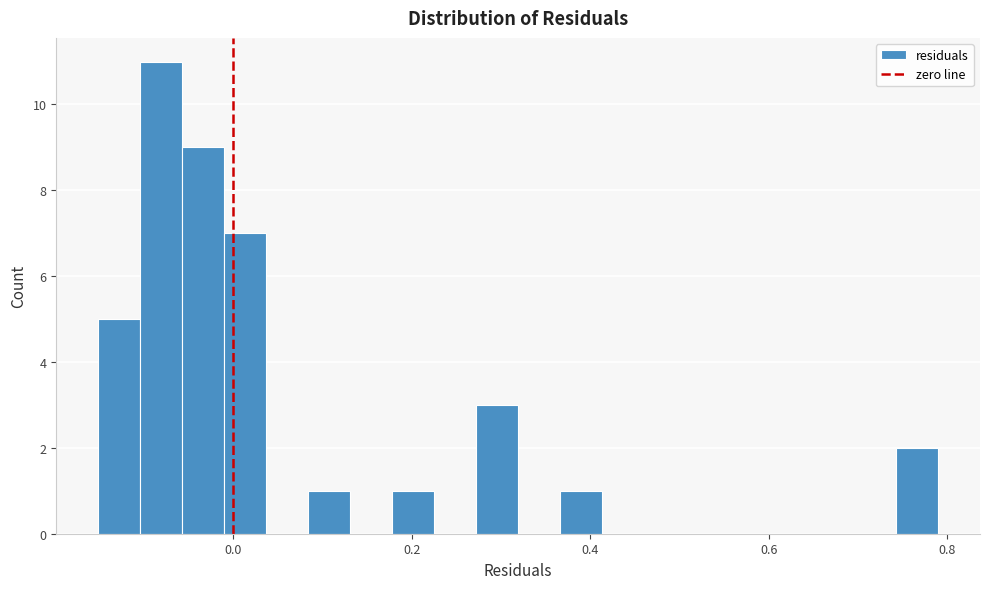

Read against the x-axis, roughly where is the centre of the tallest bar?

-0.08